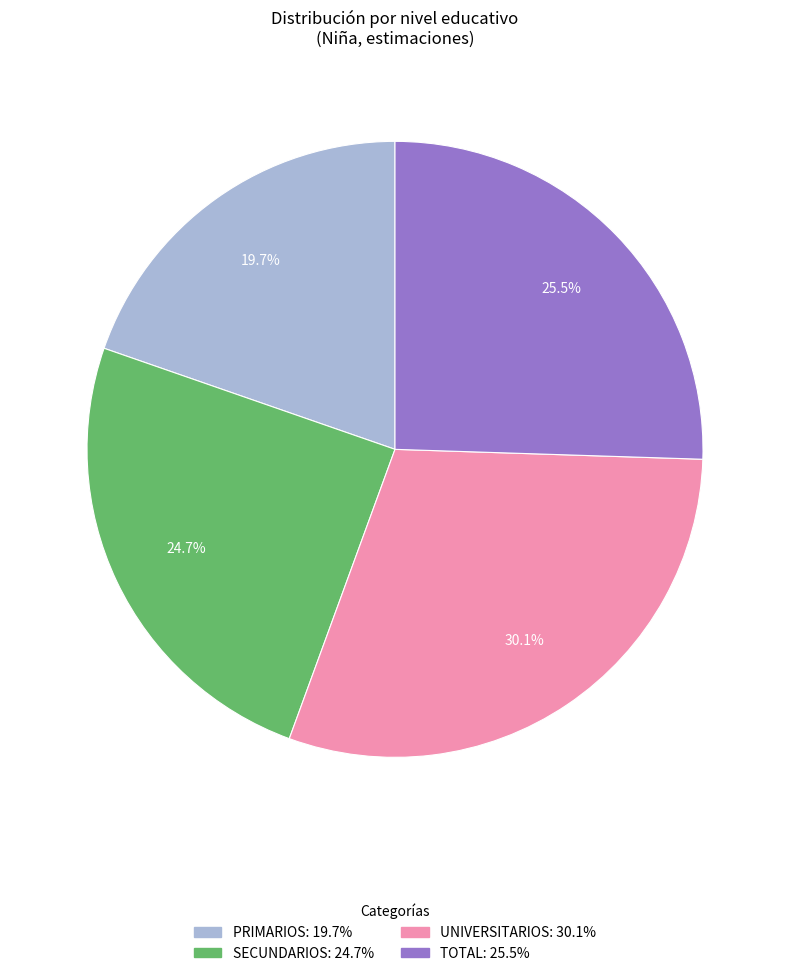

To the nearest percent, what is the average slice percentage?

25%